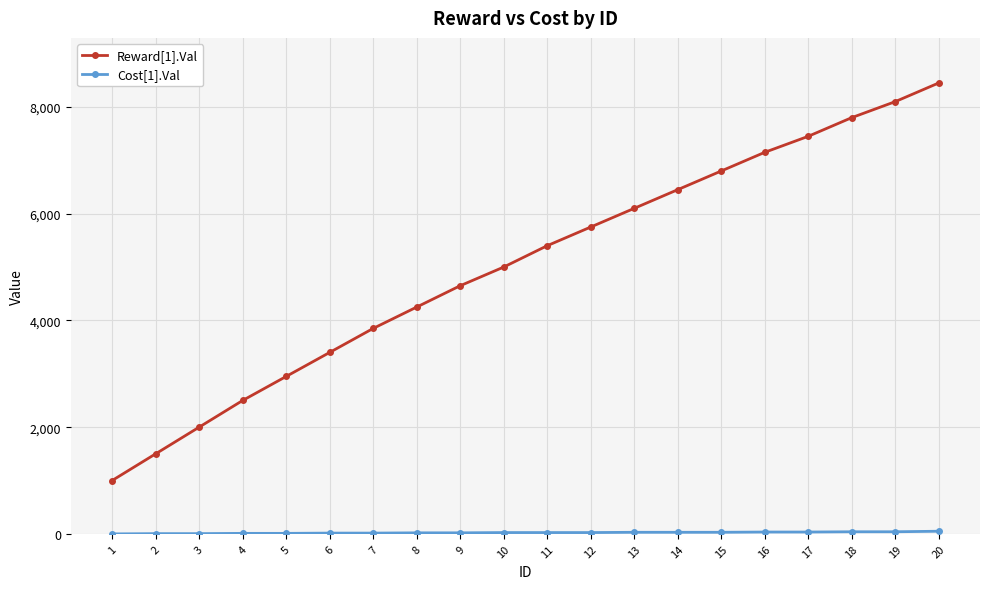

Rank the categories by Reward[1].Val value from lowest to highest.

1, 2, 3, 4, 5, 6, 7, 8, 9, 10, 11, 12, 13, 14, 15, 16, 17, 18, 19, 20